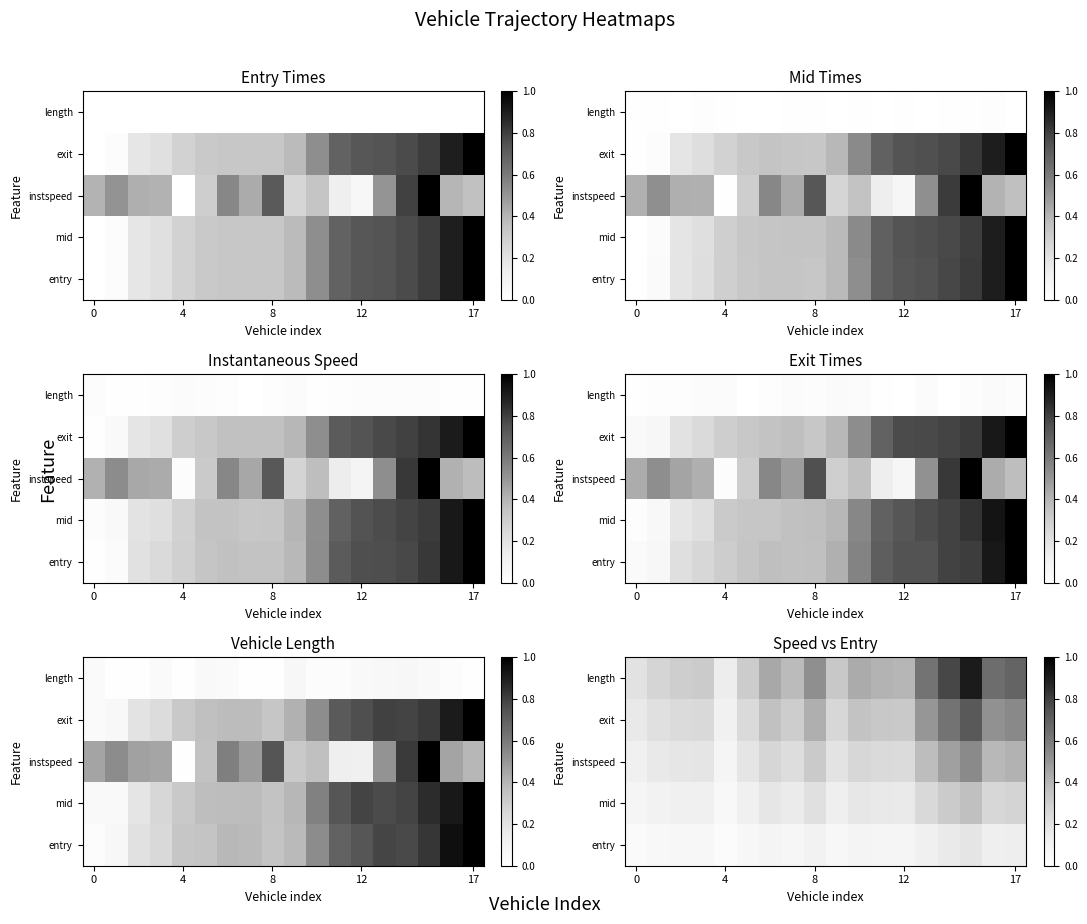

What is the sum of all instspeed values?

4.8